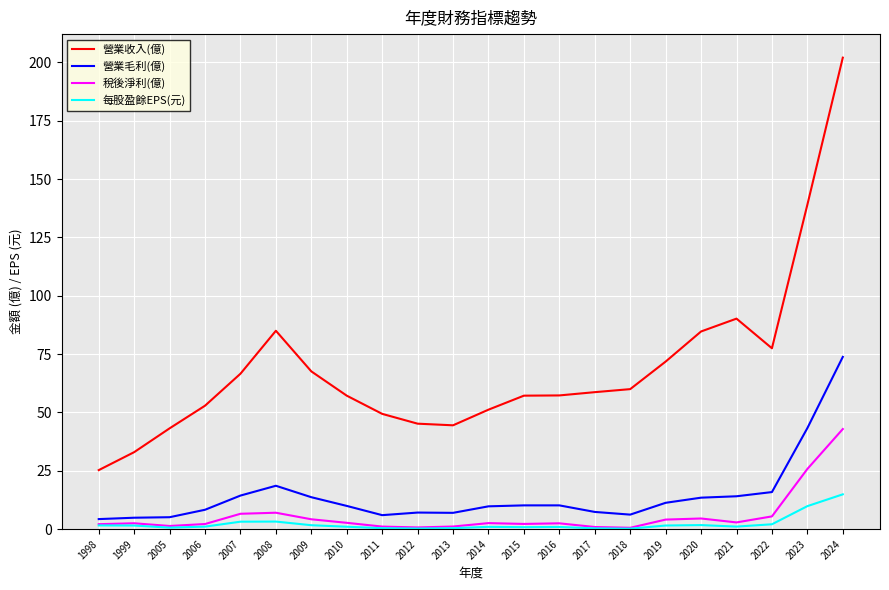

True or false: 營業毛利(億) and 稅後淨利(億) cross at least once.

False